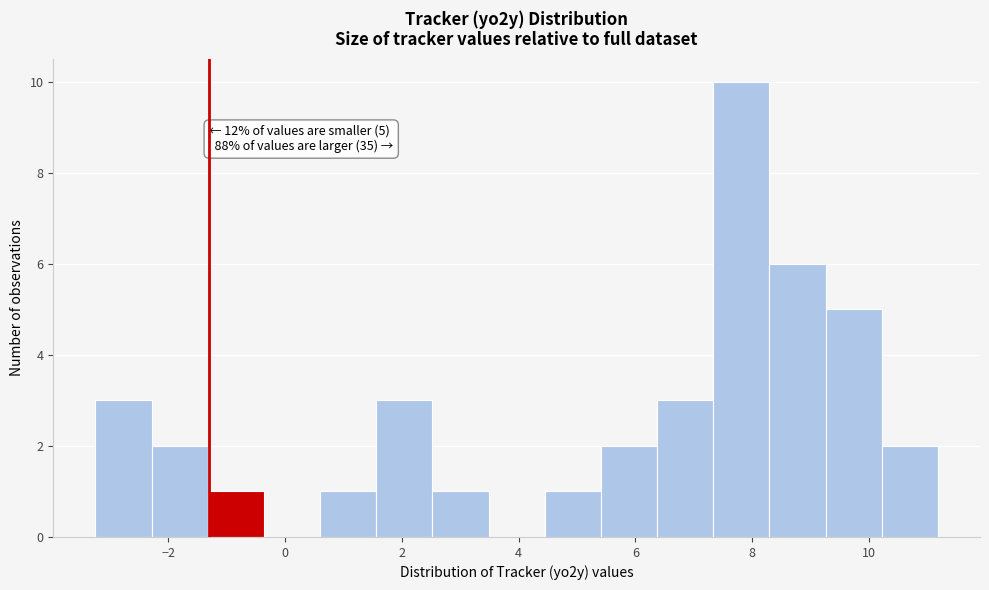

Which range on the x-axis has the tallest bar?

7.4 to 8.2